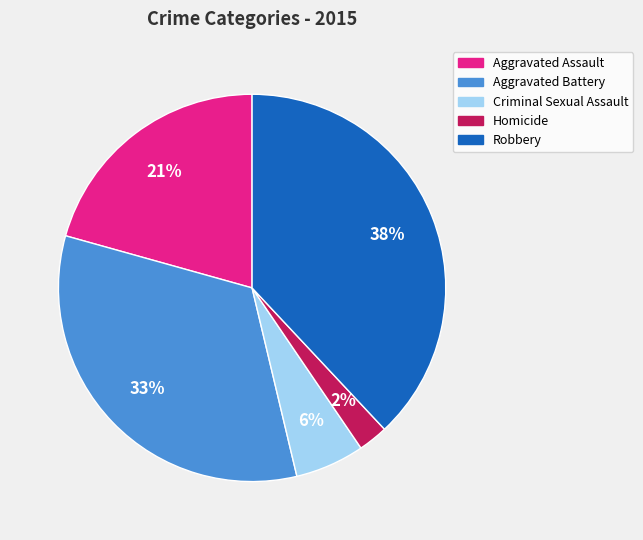

Count the number of slices in the pie.

5